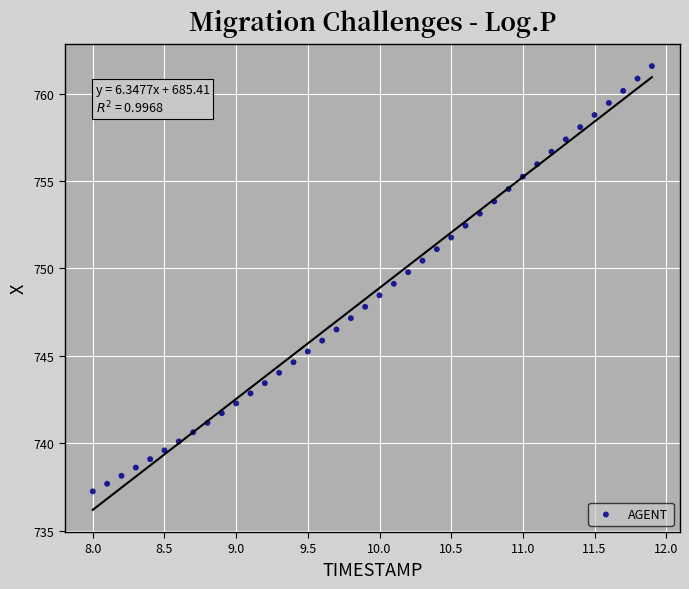

What is the range of X values (max minus min)?

3.9